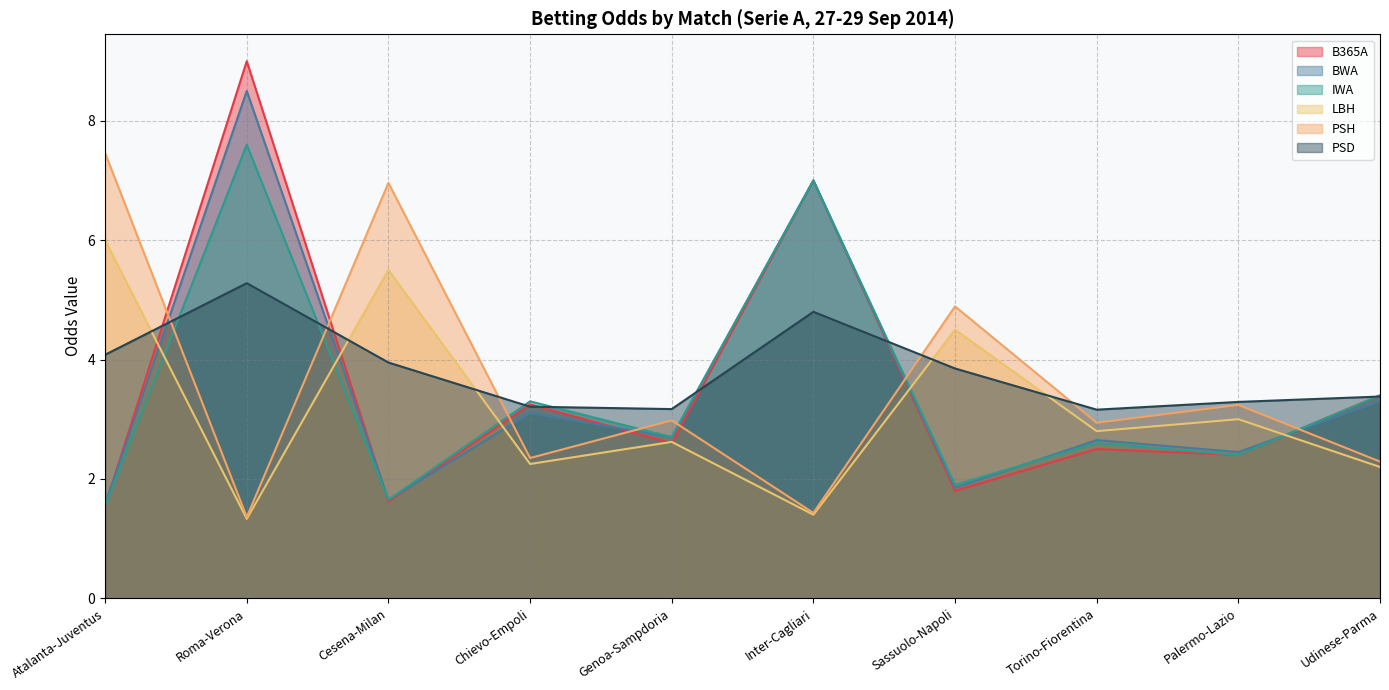

What is the difference between the maximum and minimum values in the PSH series?

6.1